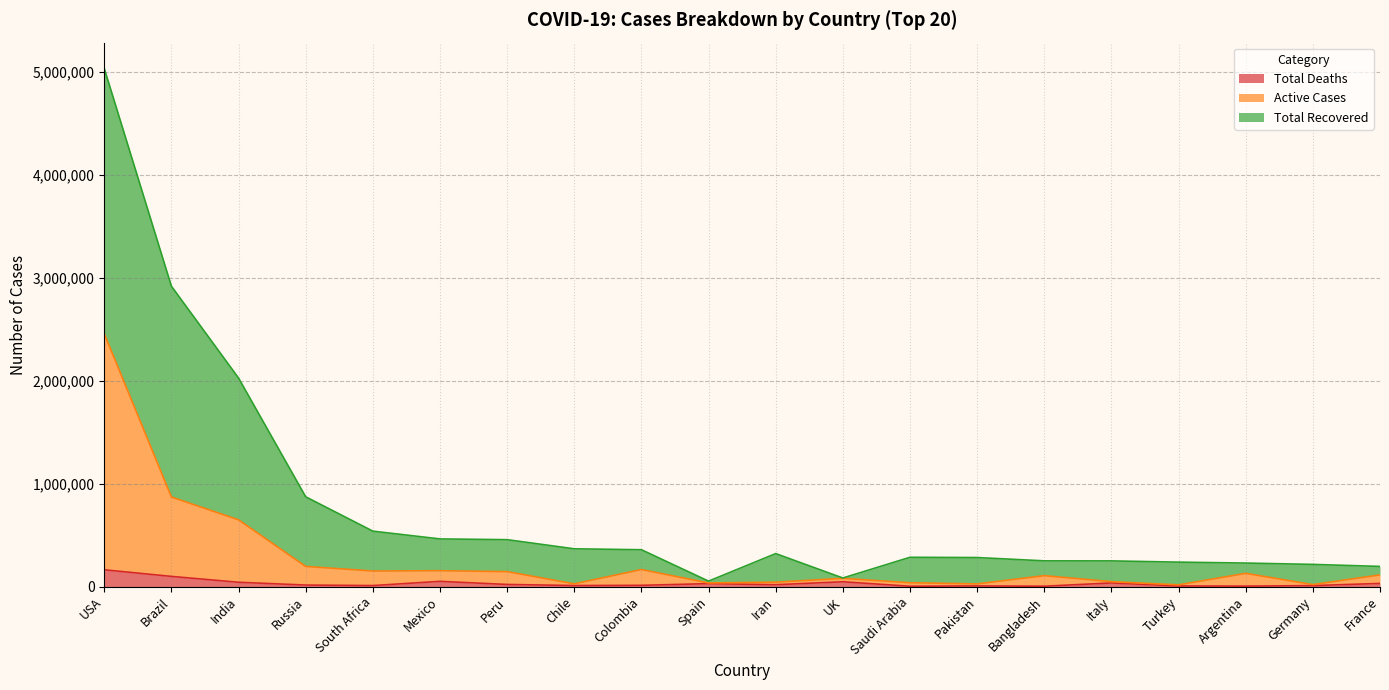

What is the highest value of the Total Deaths series?

162804